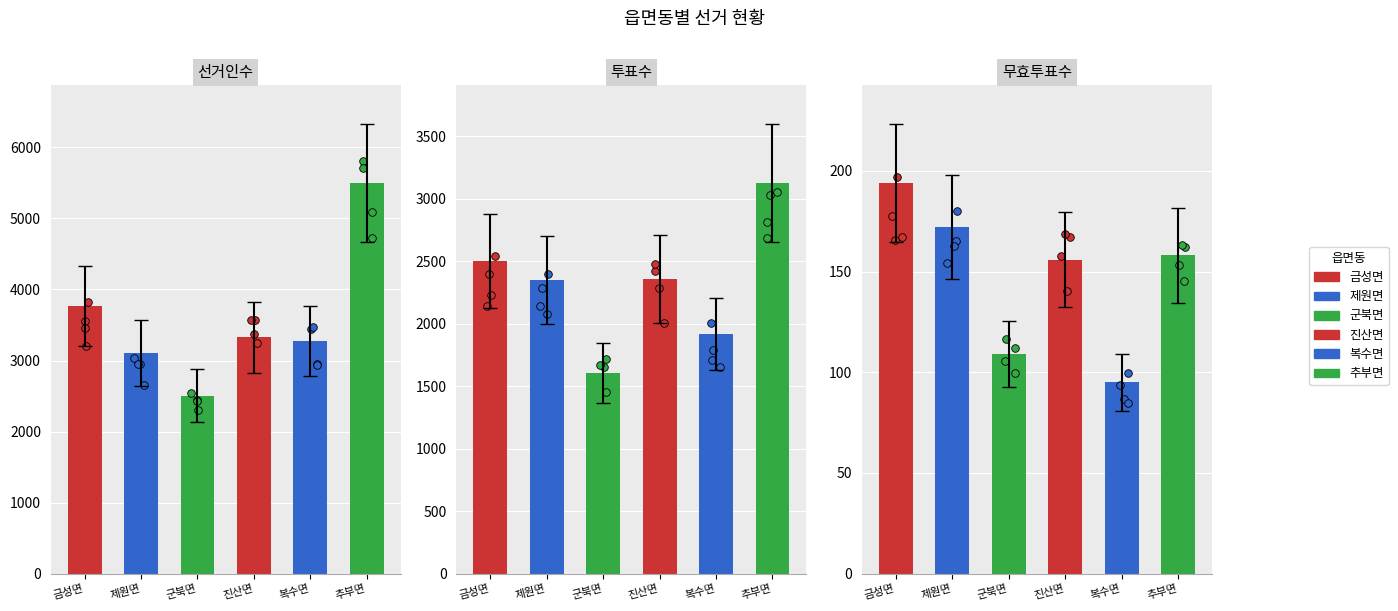

Which series has the largest Y range (max minus min)?

선거인수